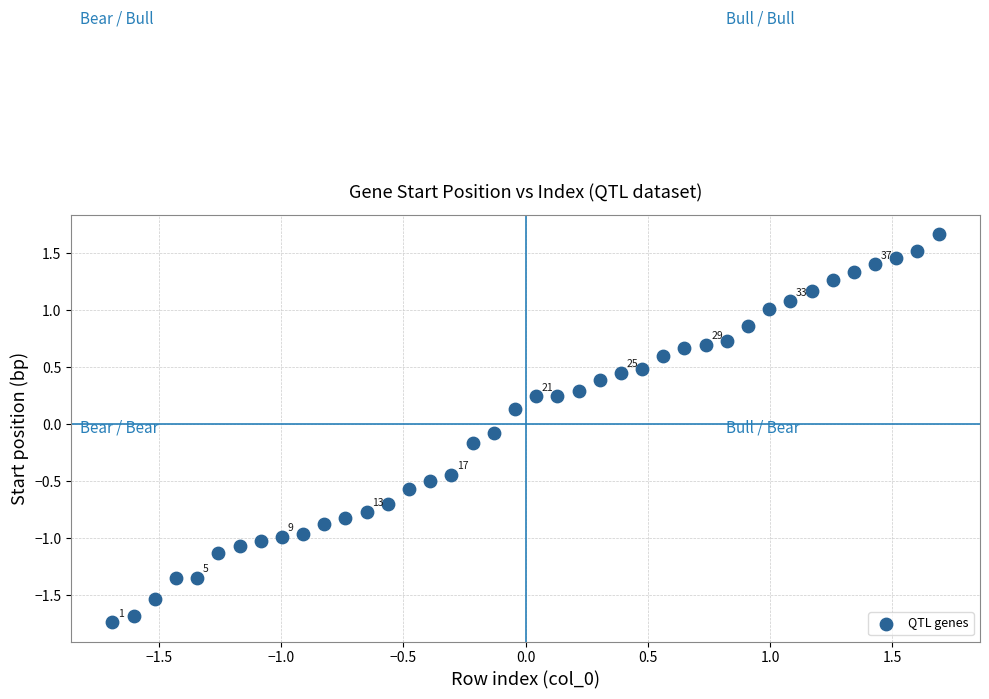

What is the range of X values (max minus min)?

3.4